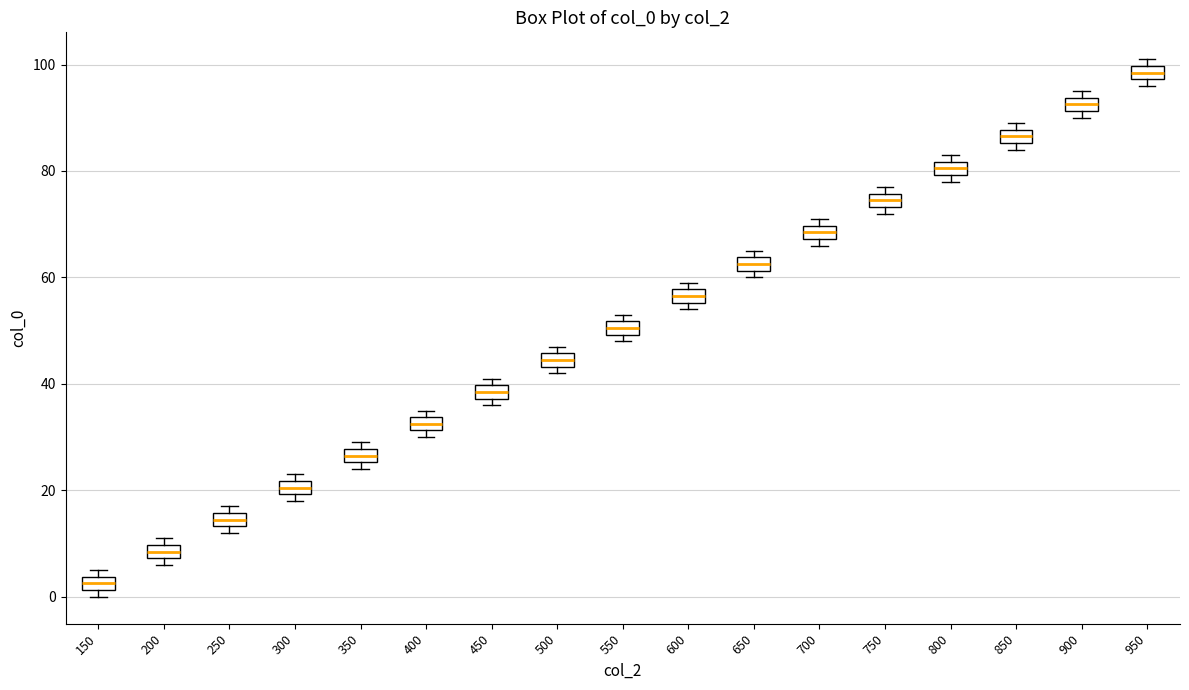

Where is the lower edge of the box at x = 450 on the y-axis? The values are not printed on the chart, so give them approximately, as read against the axis.

38